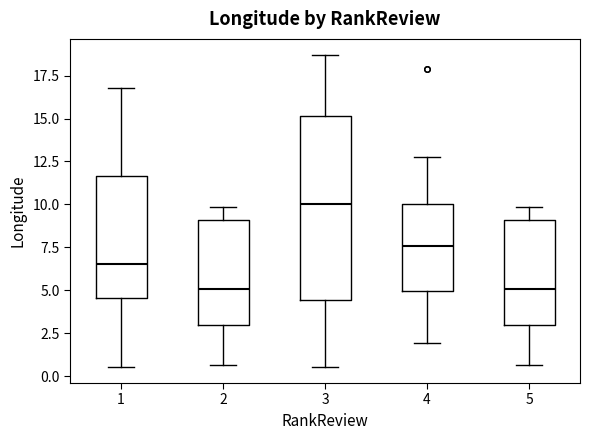

Where does the median line of the box at x = 5 sit on the y-axis? The values are not printed on the chart, so give them approximately, as read against the axis.

5.0